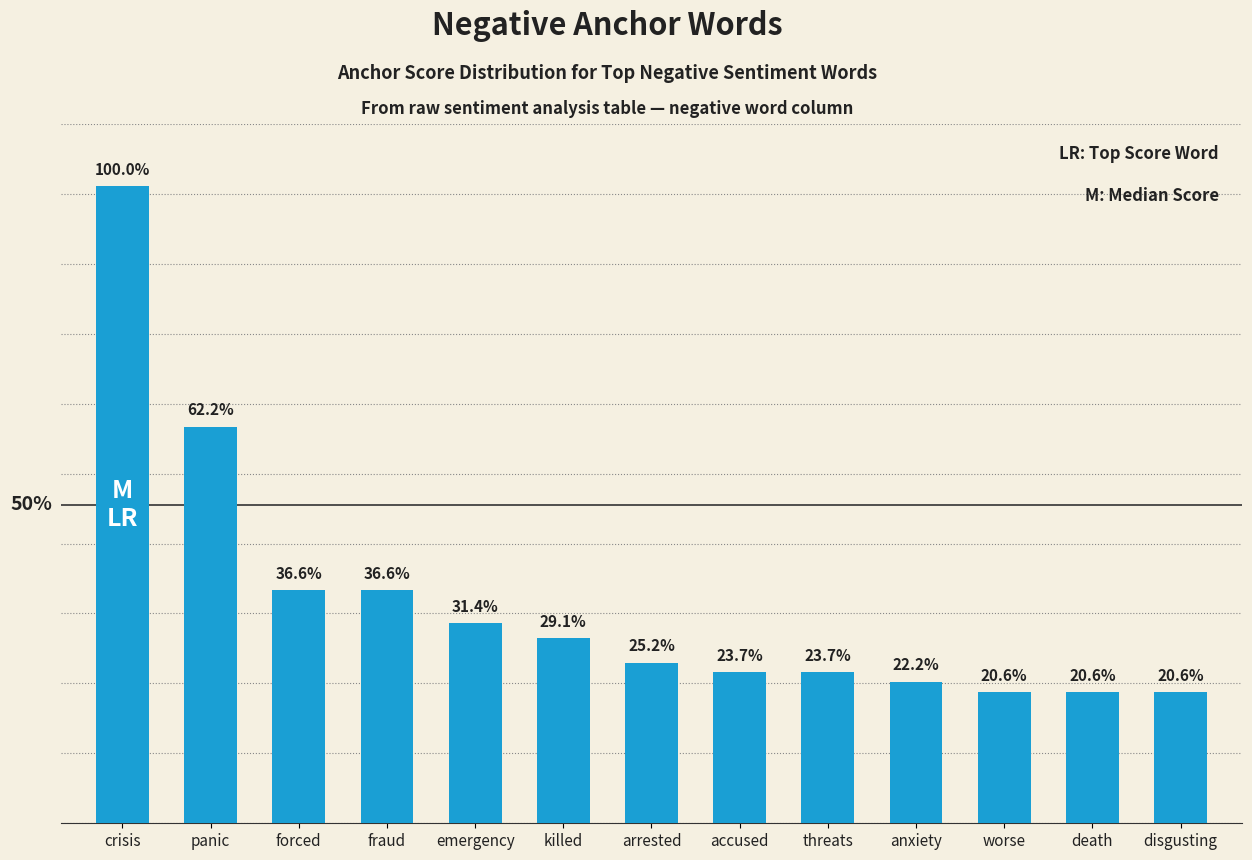

Does the chart contain any negative values?

No